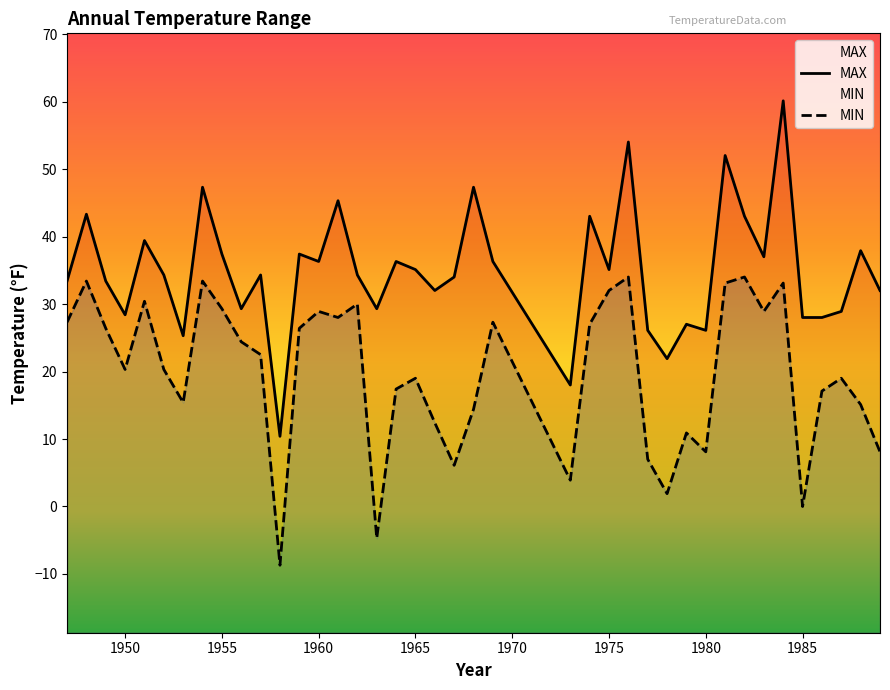

At which label is MAX closest to 35?

1965